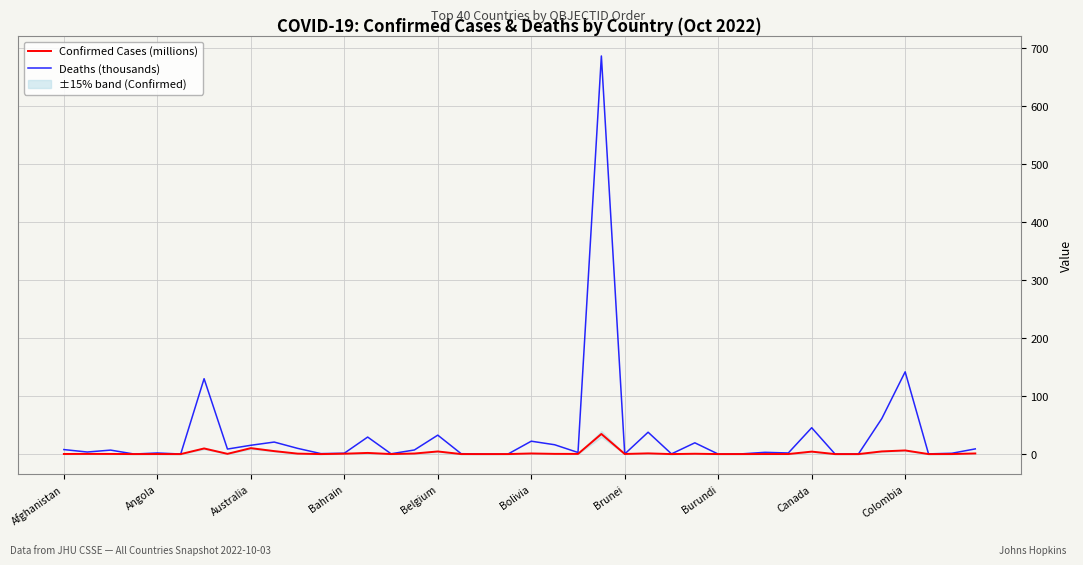

At how many categories does at least one series exceed 480?

1